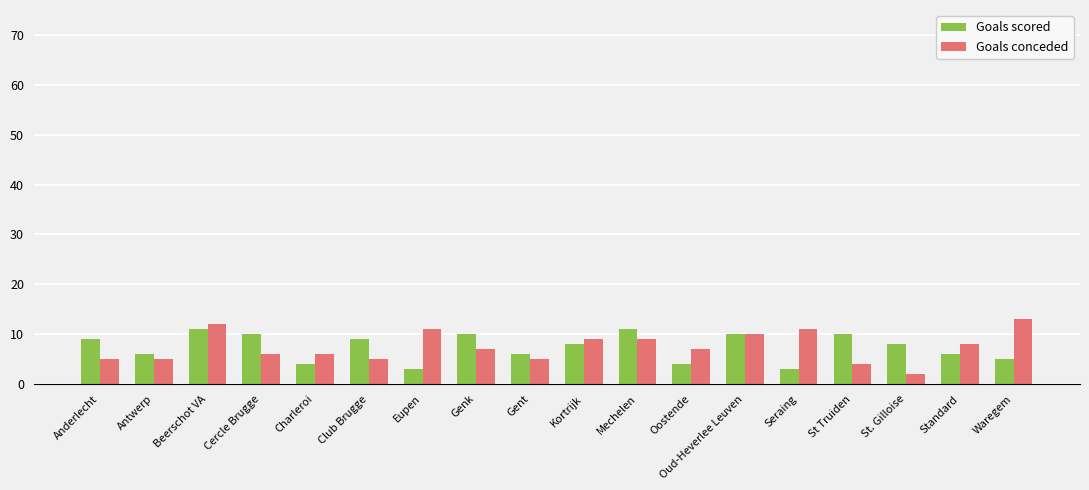

What is the label of the 4th bar from the right?

St Truiden